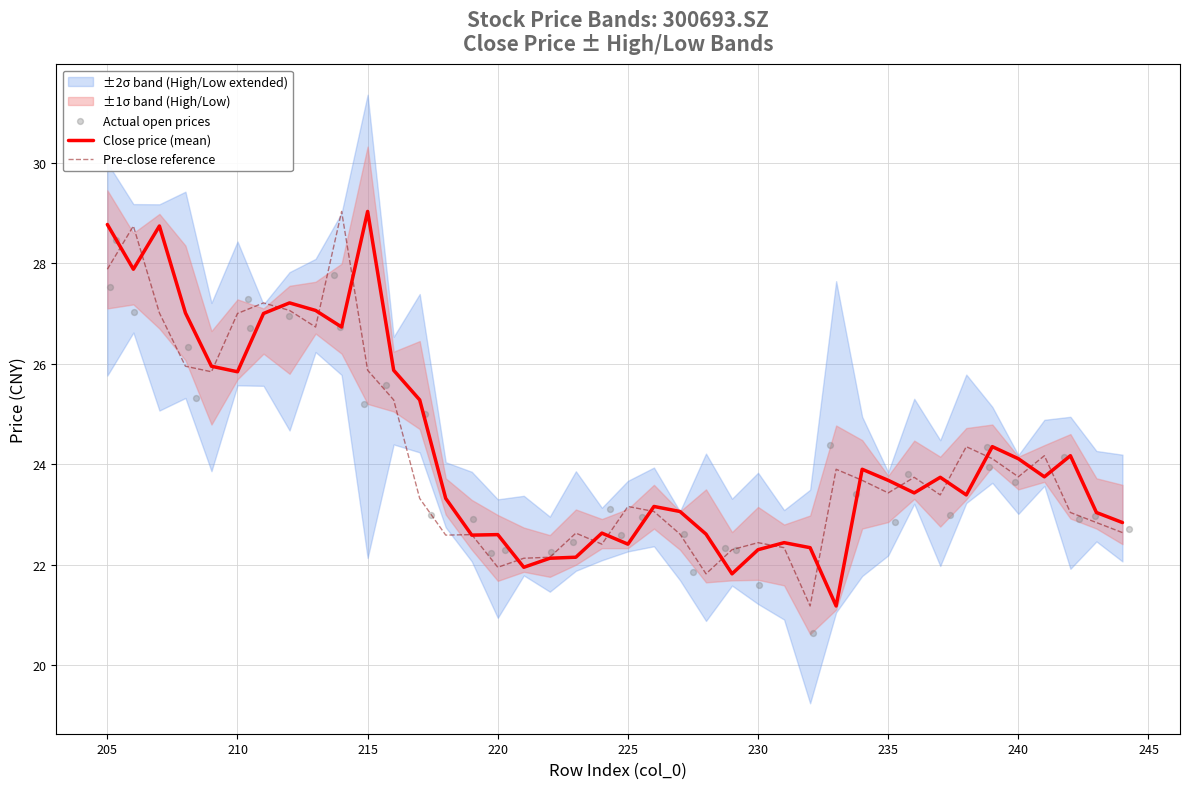

What is the minimum value for Close price (mean)?

21.2